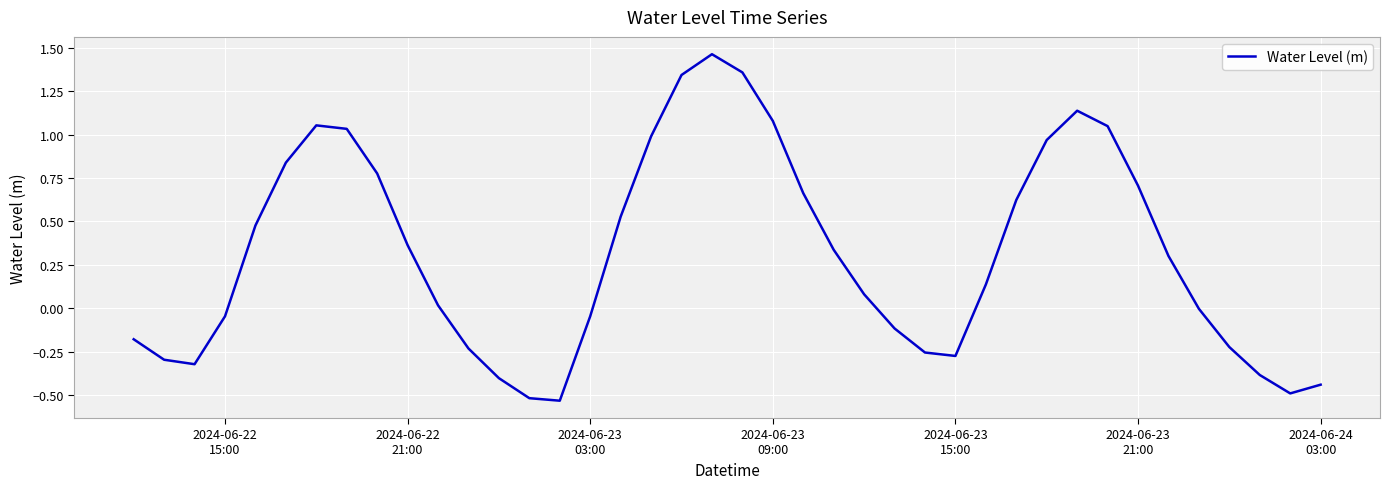

What is the difference between the second highest and second lowest values?

1.9